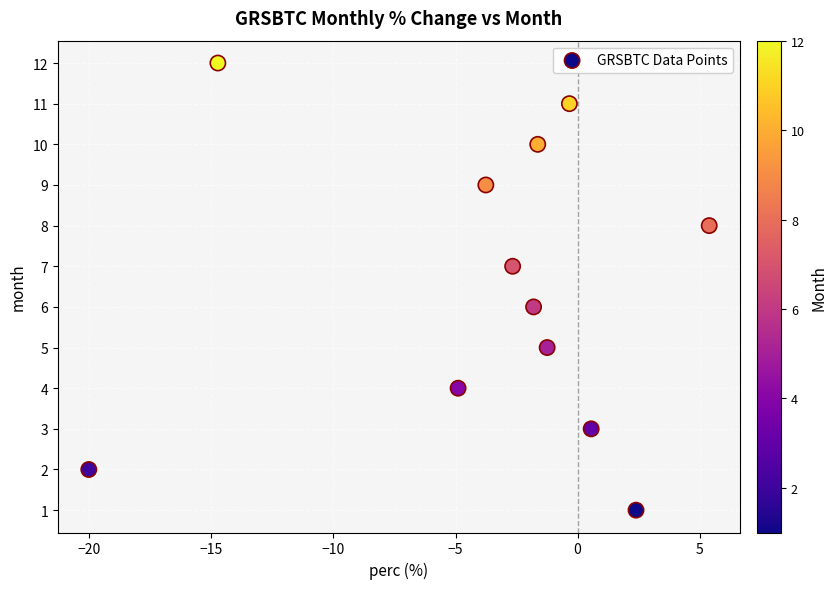

What is the range of Y values (max minus min)?

11